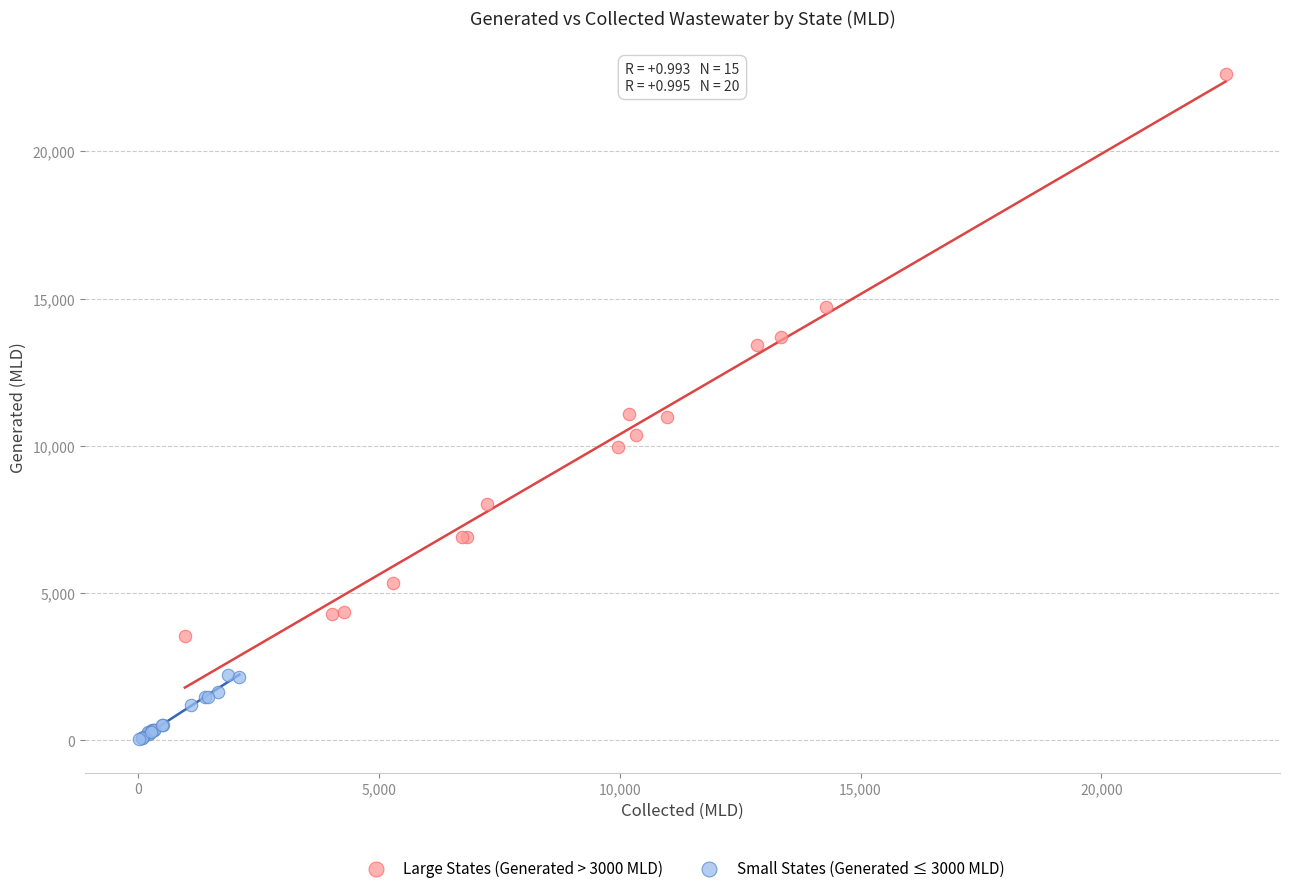

What are all the series names shown in the legend?

Large States (Generated > 3000 MLD), Small States (Generated ≤ 3000 MLD)